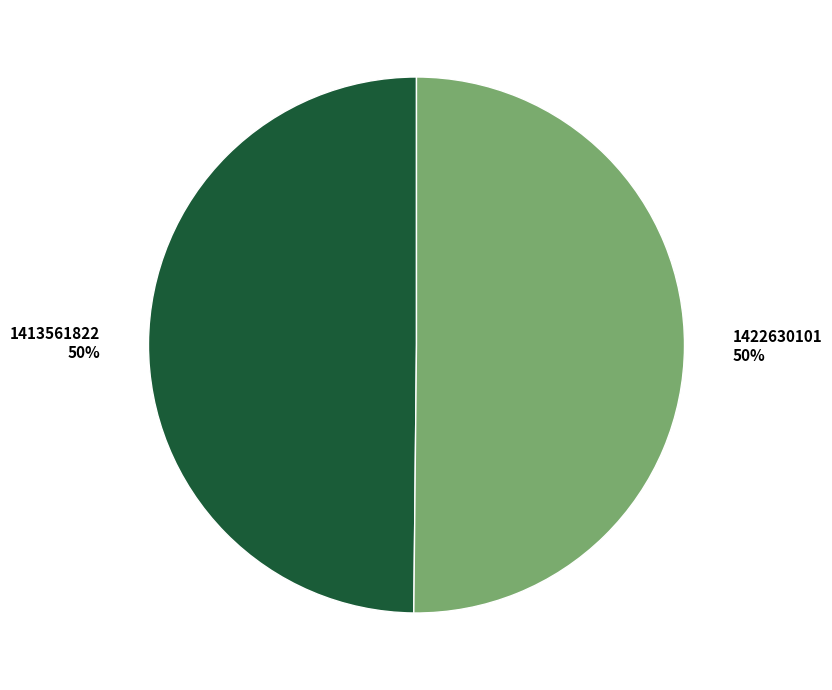

Is it true that 1413561822 is 60% of the pie?

False